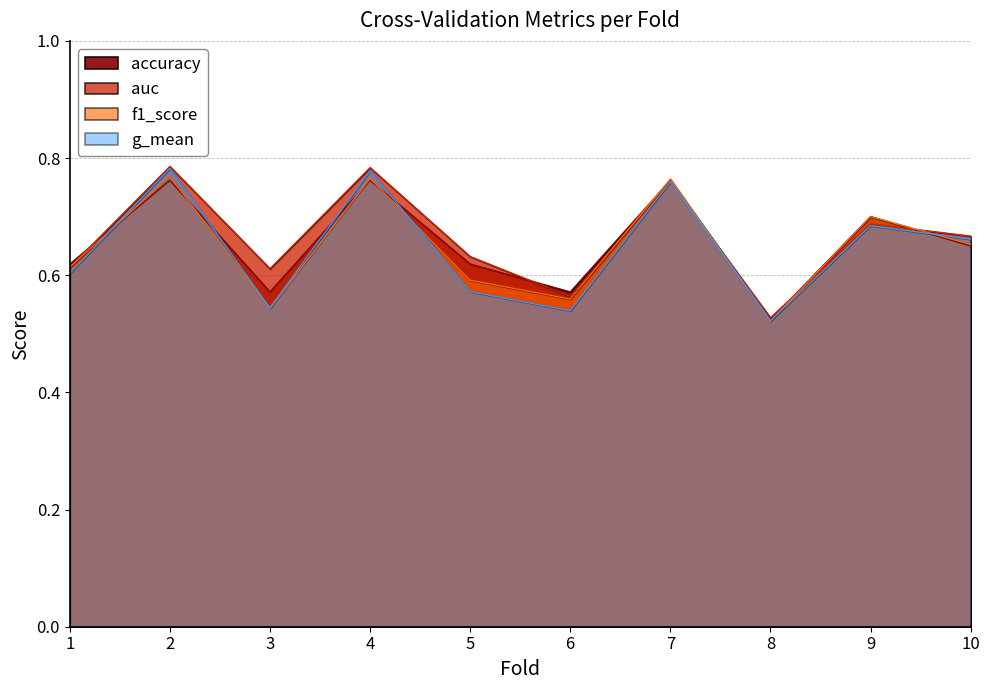

What is the total value across all series at 7?

3.0